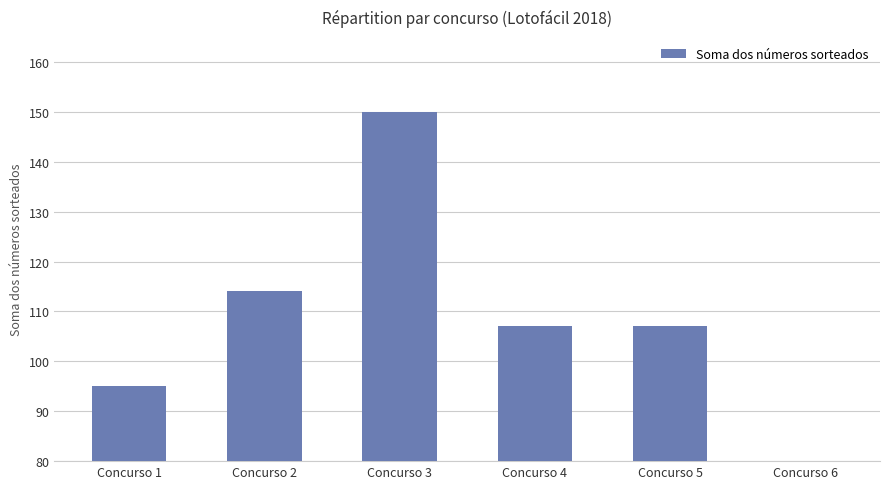

What is the difference between the values at Concurso 5 and Concurso 1?

12